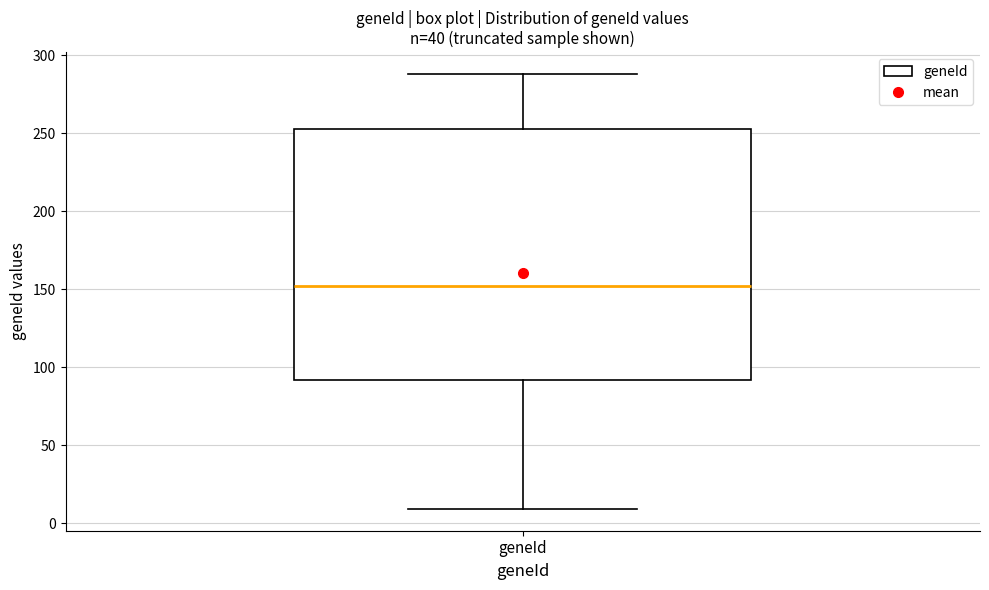

Transcribe this box plot: give where the median line is, the range the box spans, and where the two whiskers end, as read against the y-axis. The values are not printed on the chart, so give them approximately, as read against the axis.

median 150, box 90 to 255, whiskers 10 to 290